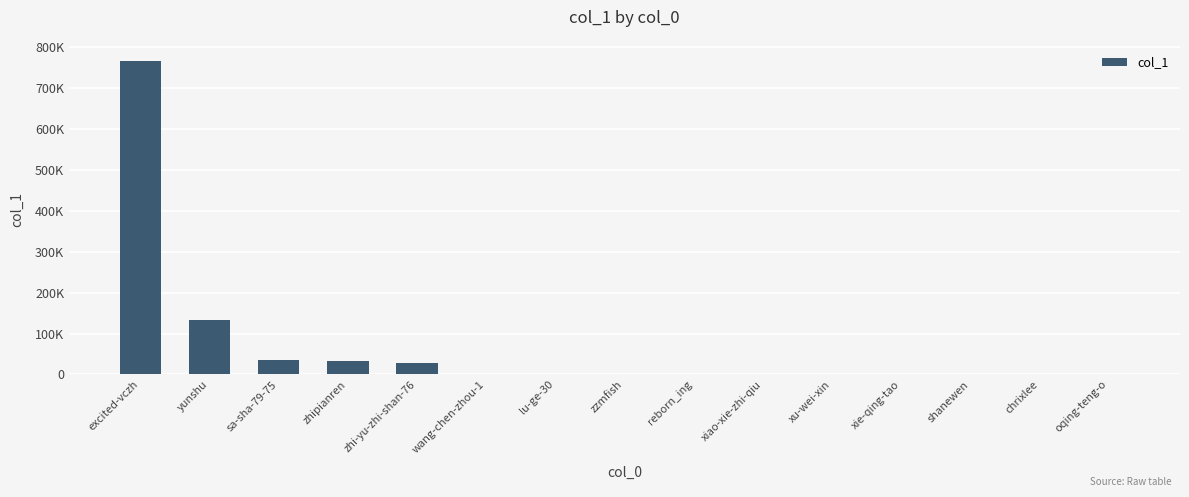

Are the bars horizontal?

No